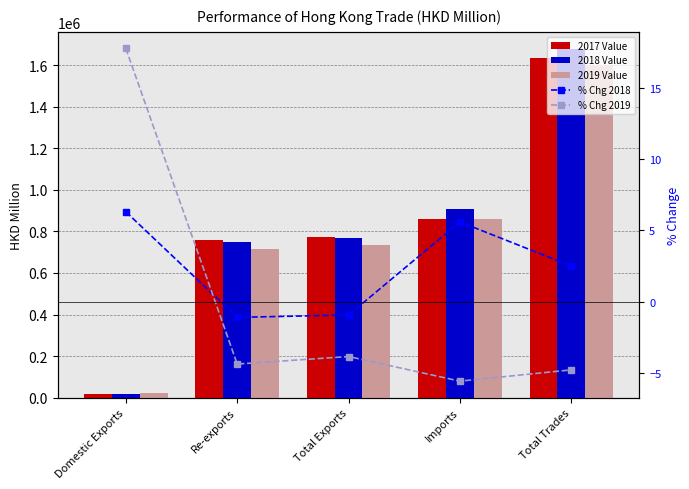

The % Chg 2018 series shows 6.3 at Domestic Exports. True or false?

True